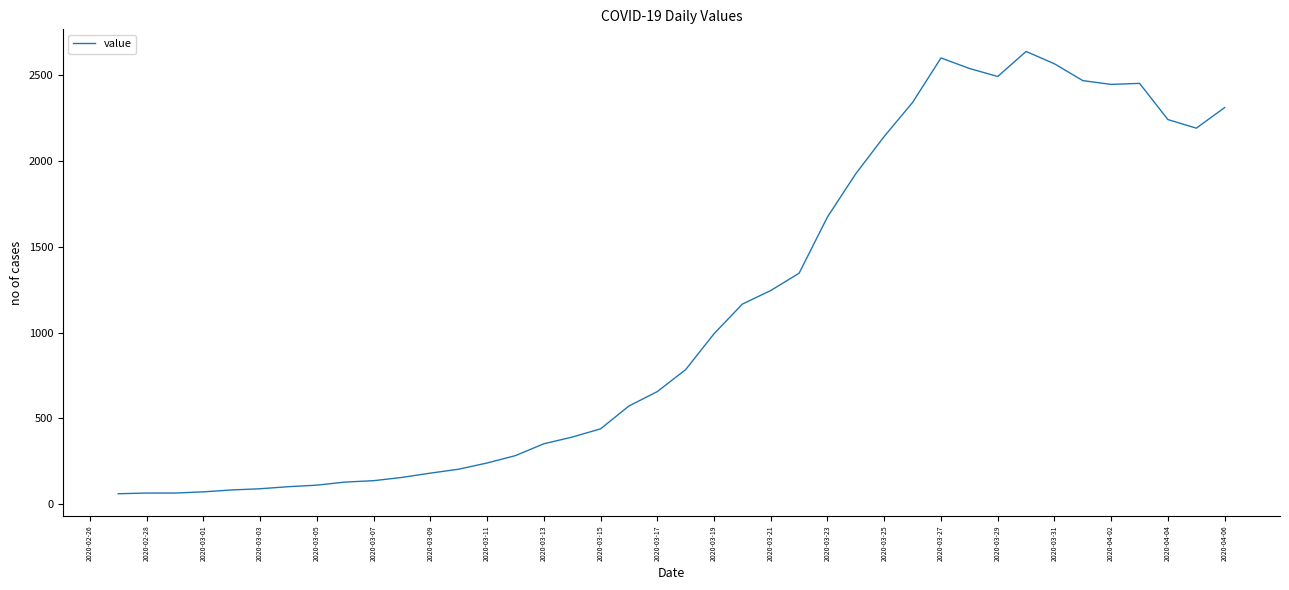

True or false: there are more than 1 points higher than both neighbors.

True